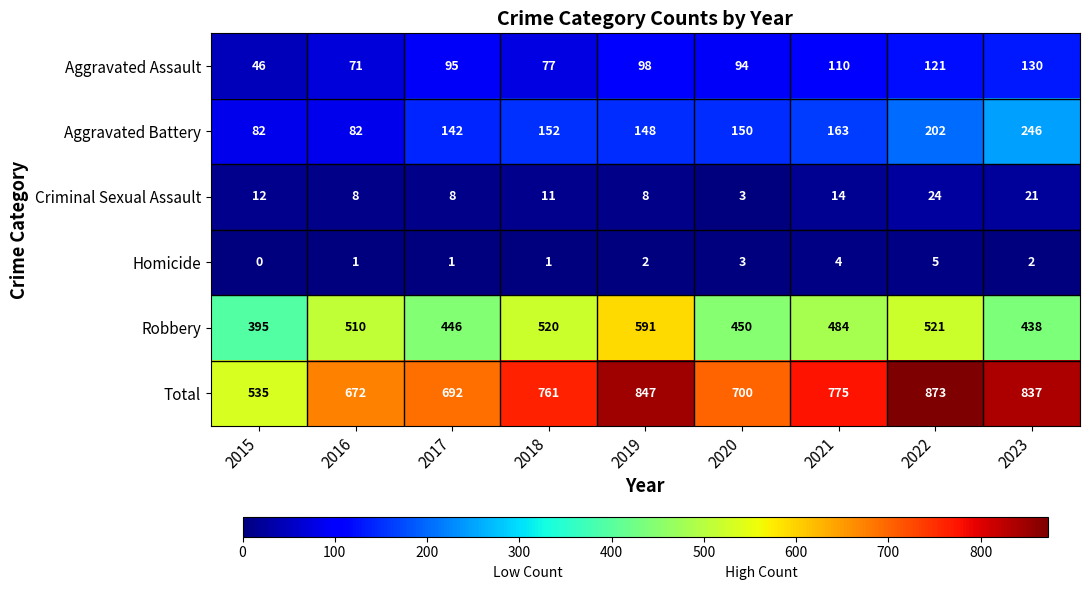

Which label corresponds to the largest value in the chart?

2022